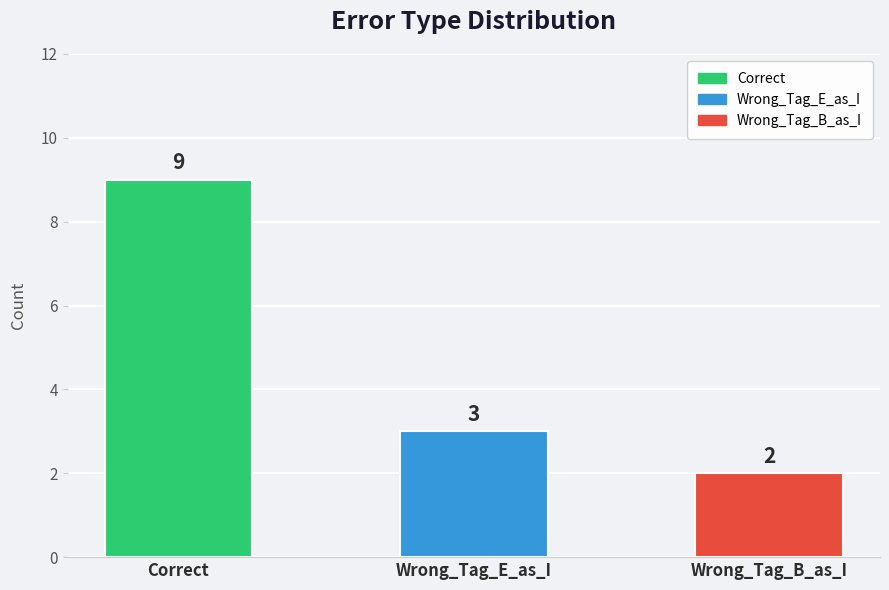

At which label does the data first exceed 3?

Correct